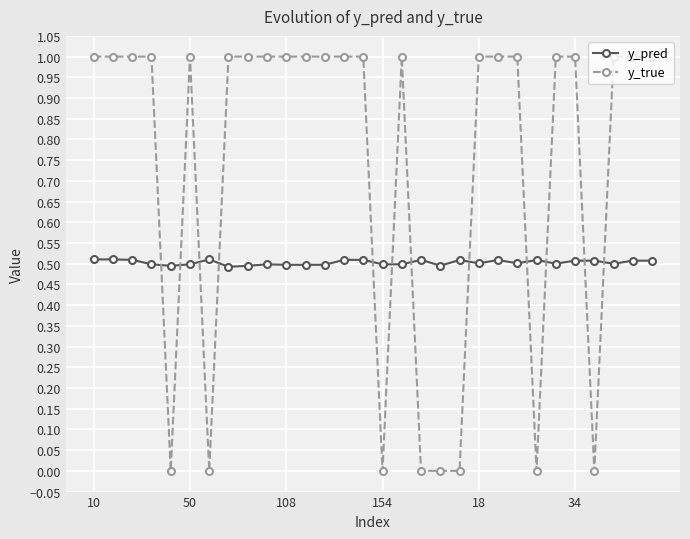

Which series has the largest range (max minus min)?

y_true